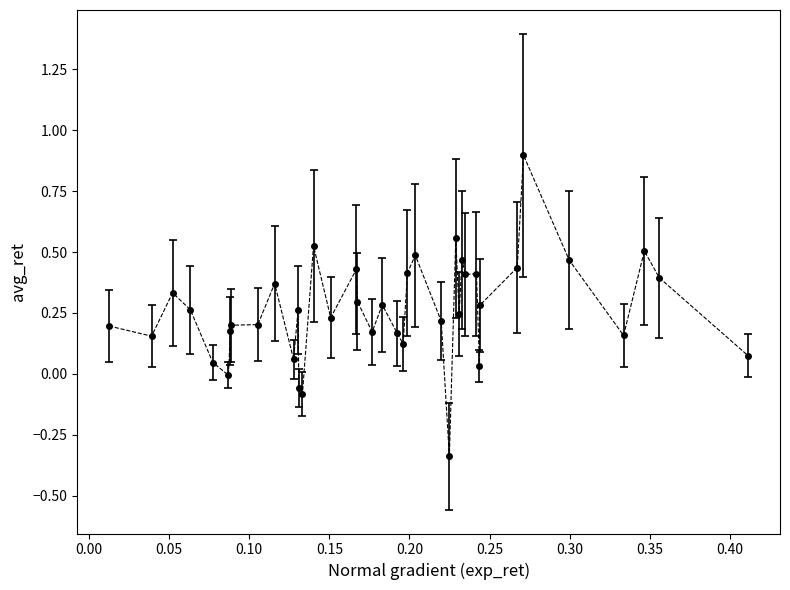

What is the sum of all values?

10.5